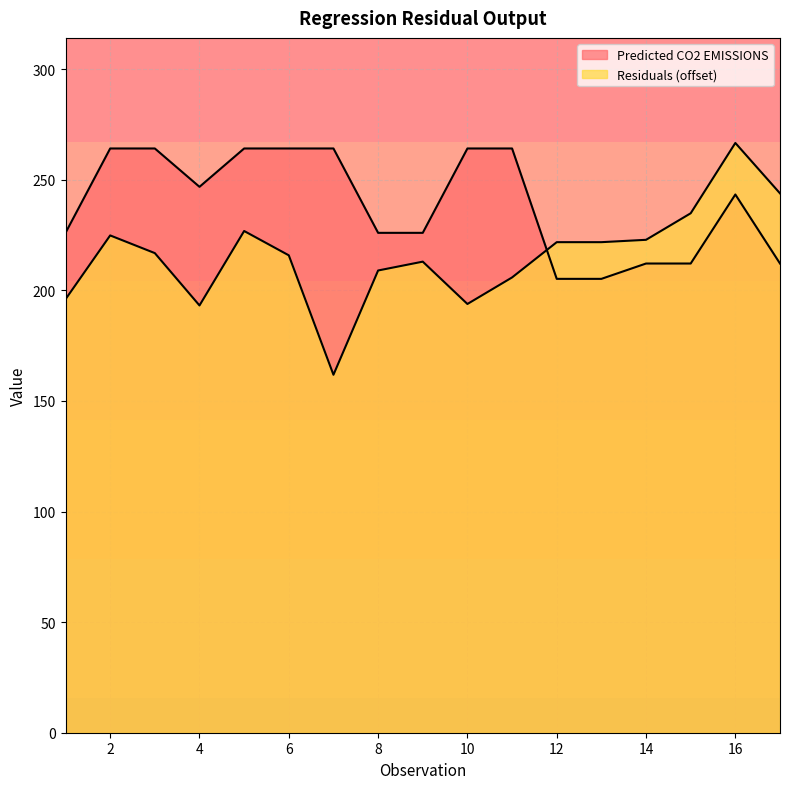

True or false: Residuals has a value of 83.8 at 12.

False